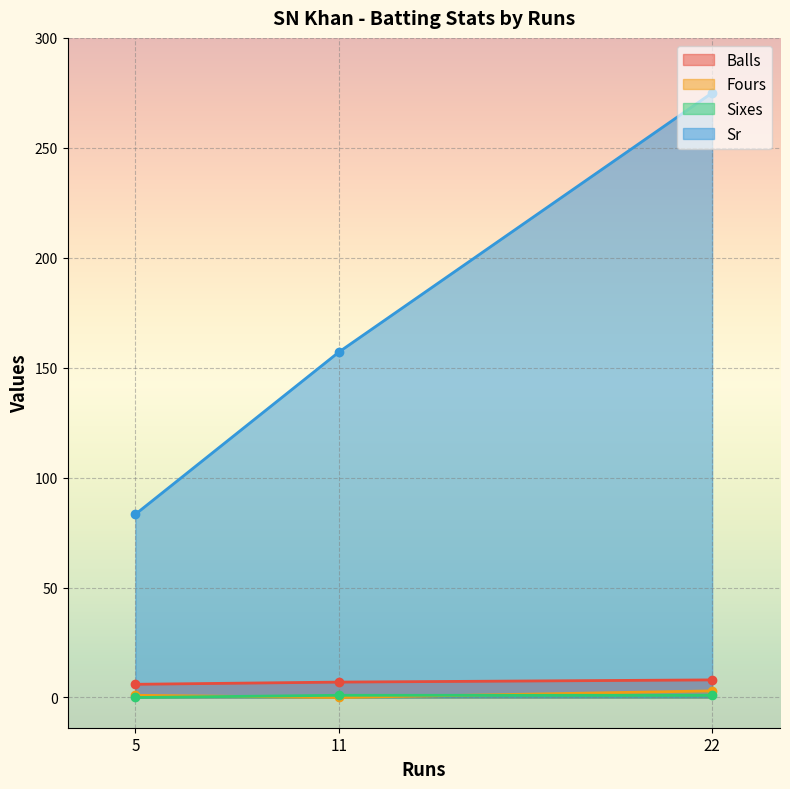

Which series has the widest spread of values?

Sr